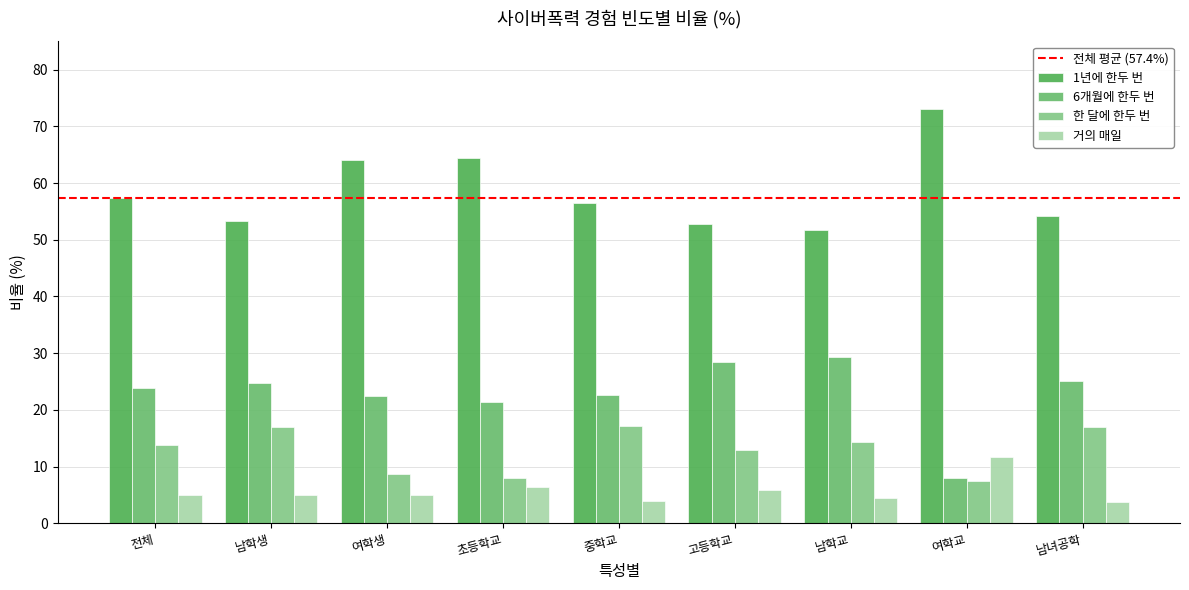

What is the label of the 4th bar from the left?

초등학교